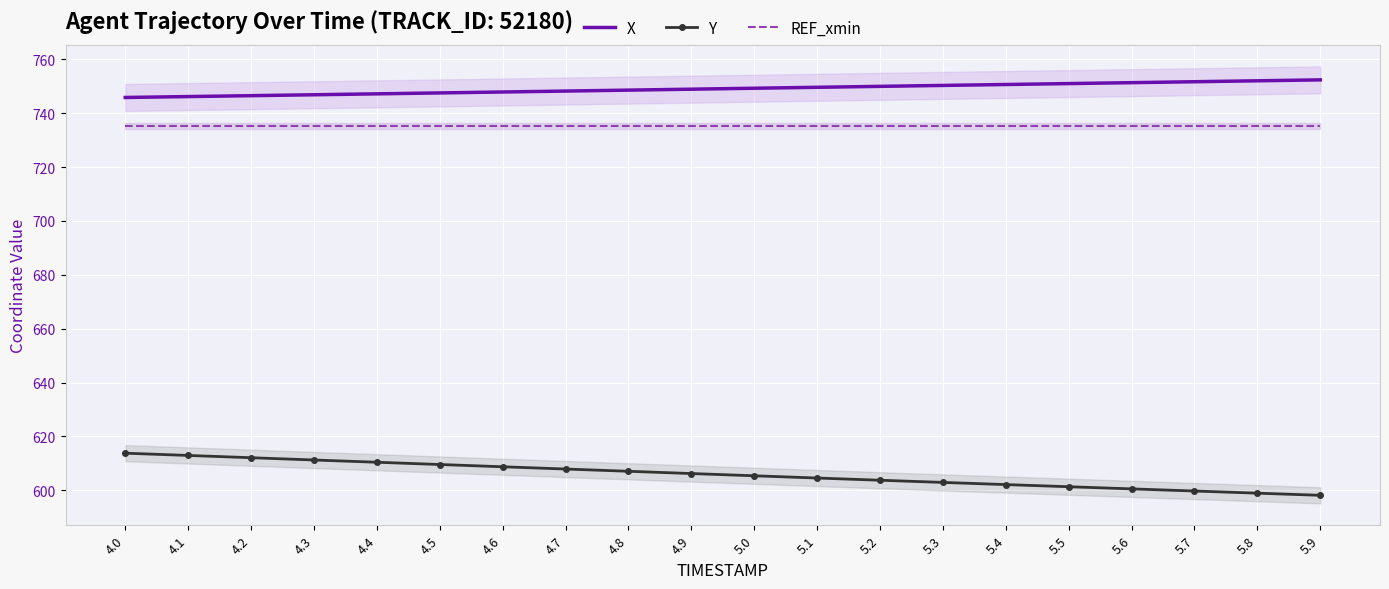

What is the difference between the X values at 5.8 and 5.6?

0.7